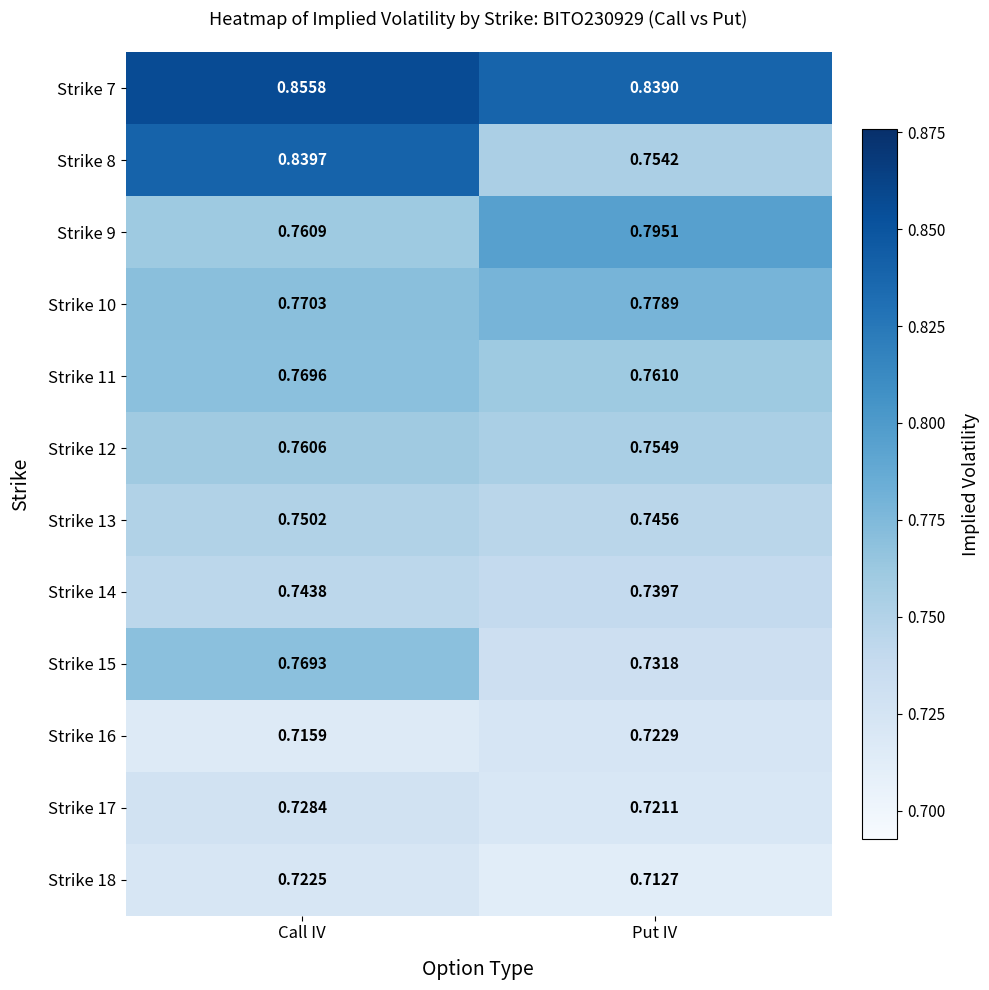

Which category has the lowest value across all series?

Put IV